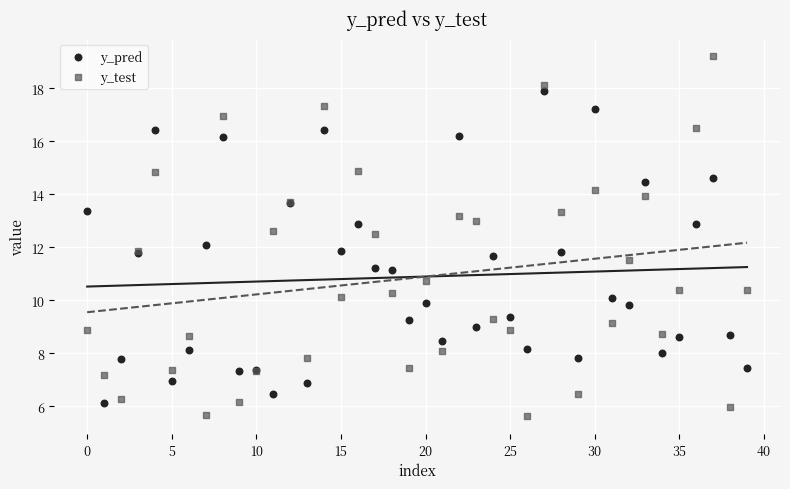

Which series has the largest Y range (max minus min)?

y_test